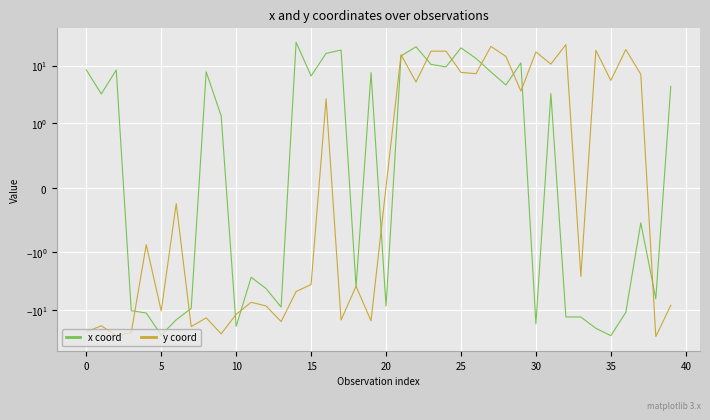

Read the x coord value at 39.

4.3